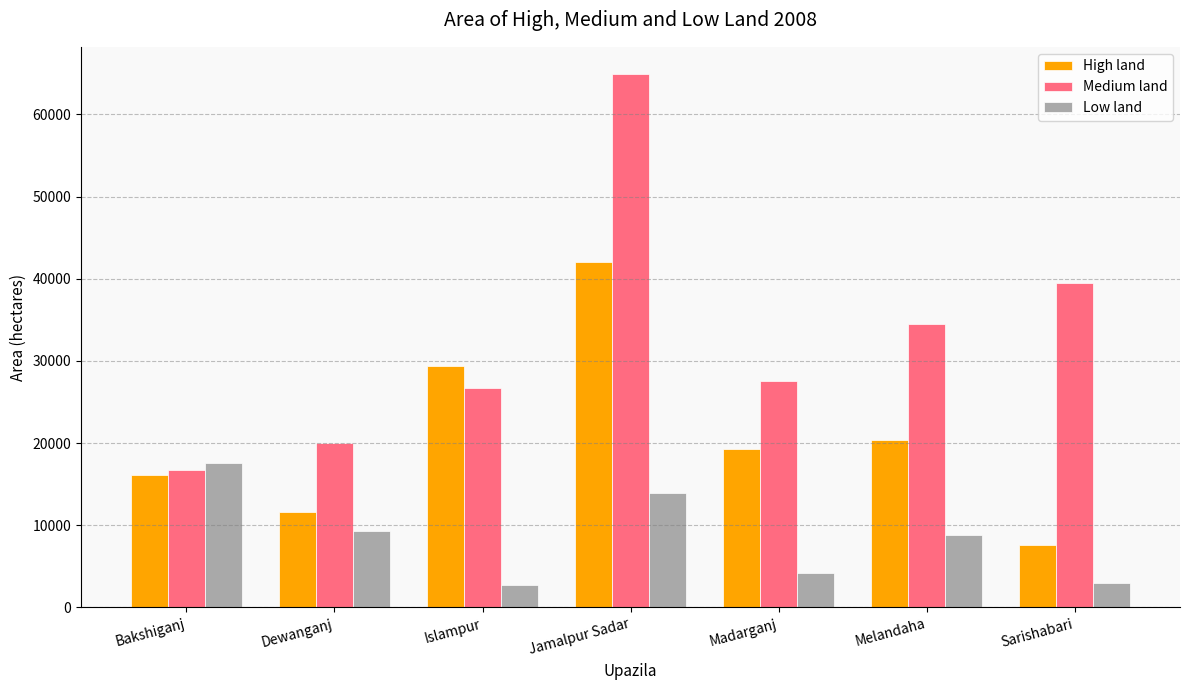

What is the greatest value displayed?

64980